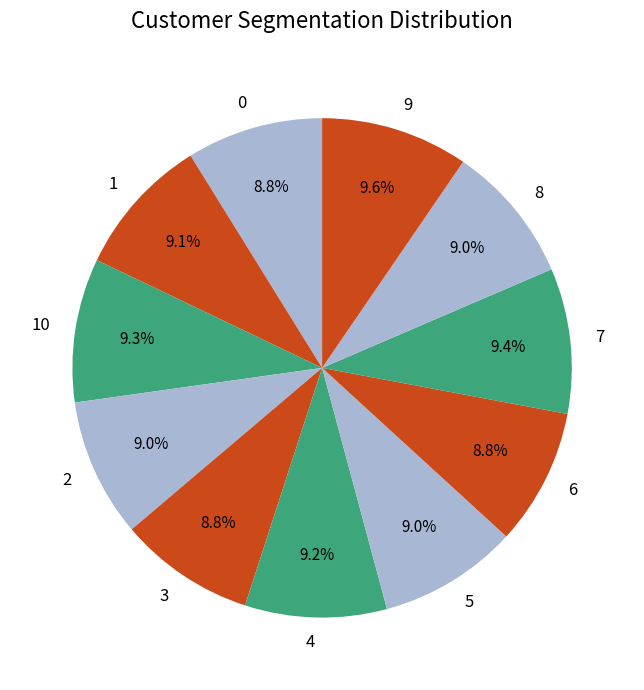

Is the sum of 10 and 5 greater than half?

No